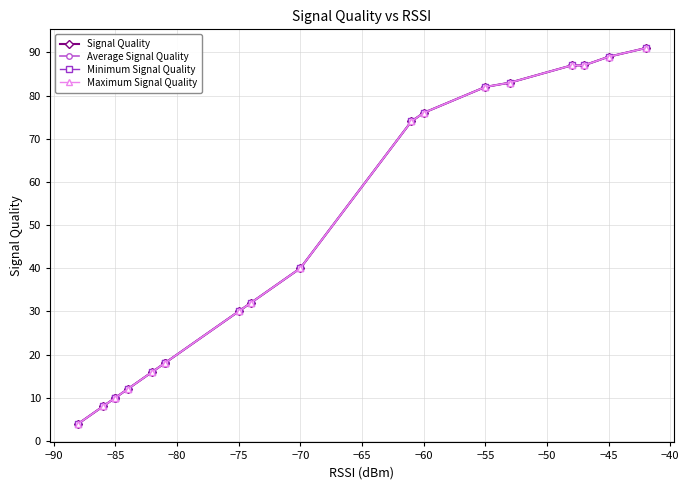

The Maximum Signal Quality series shows 16 at 14. True or false?

False